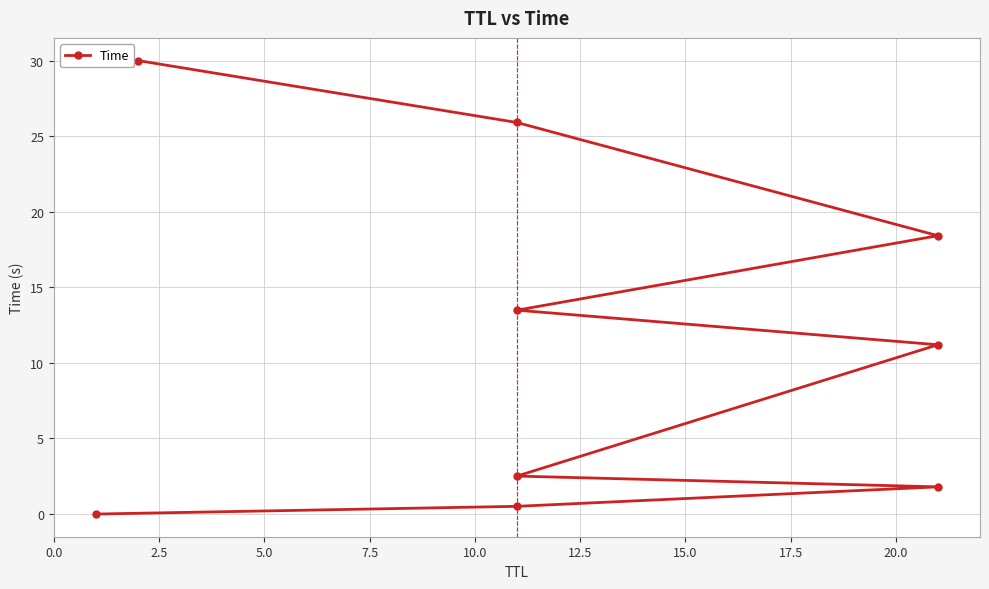

How many lines are shown in the chart?

1